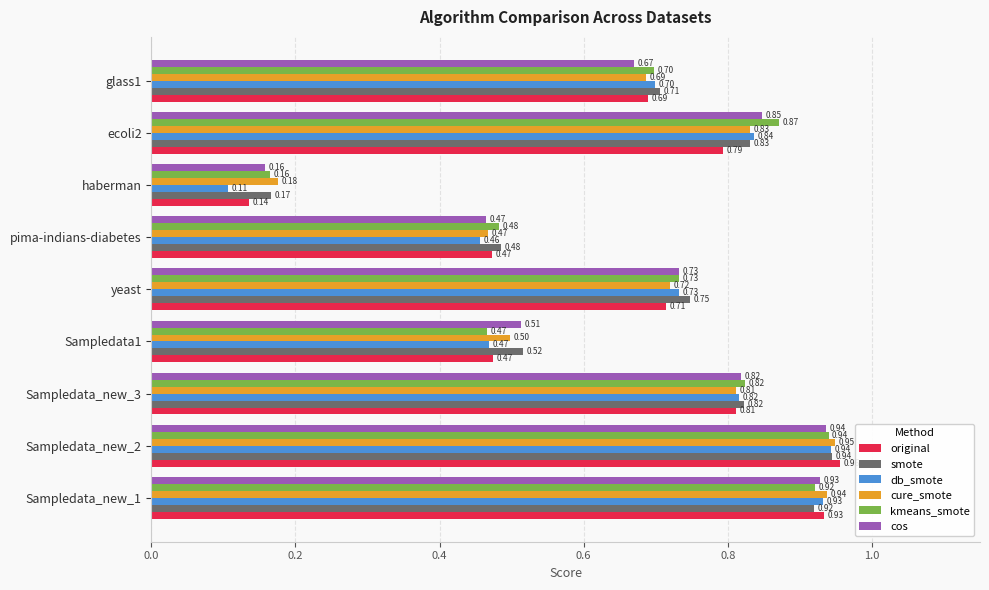

List the labels in order of cure_smote value, smallest first.

haberman, pima-indians-diabetes, Sampledata1, glass1, yeast, Sampledata_new_3, ecoli2, Sampledata_new_1, Sampledata_new_2